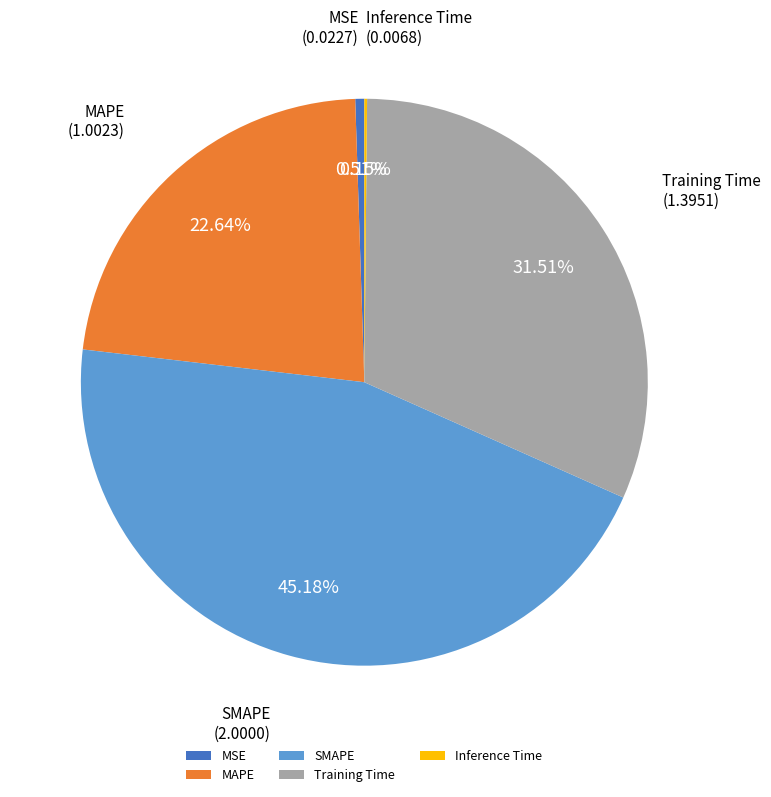

To the nearest percent, what percentage of the pie is MAPE?

23%